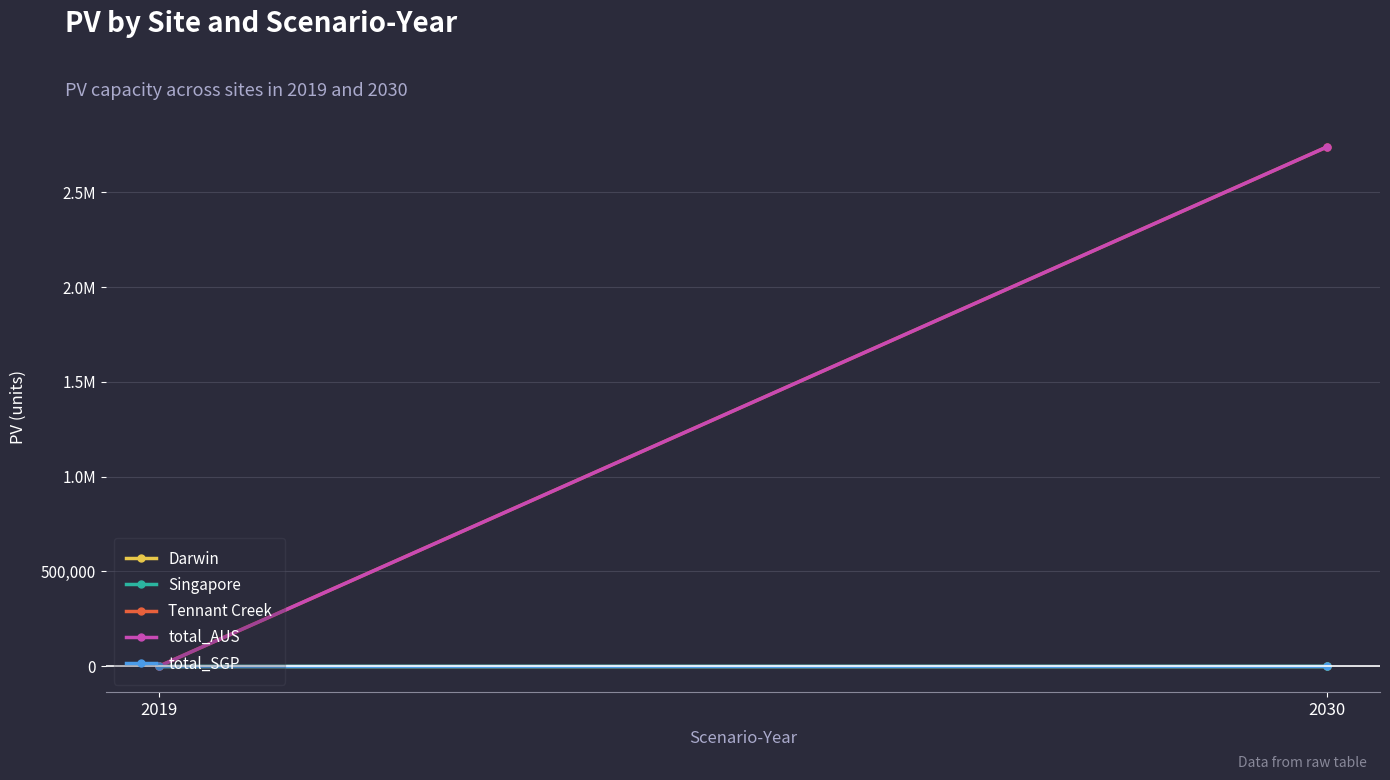

What is the sum of the total_AUS values at 2030 and 2019?

2738940.1